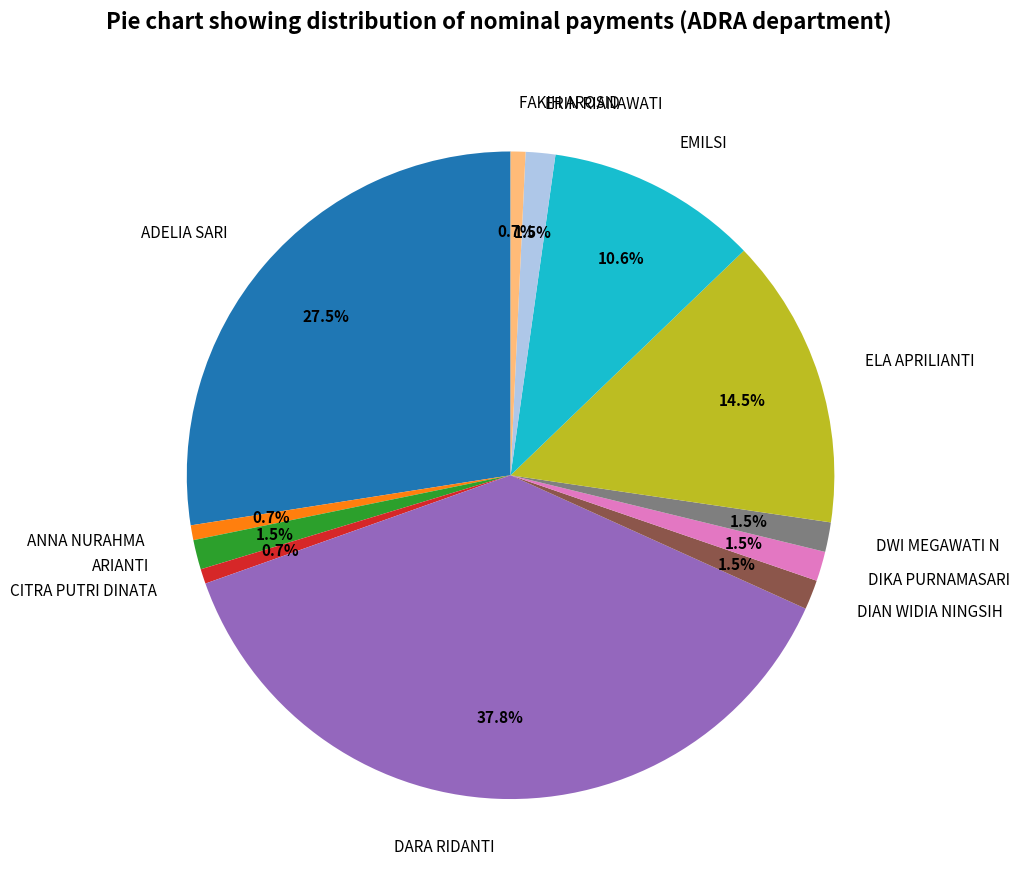

How many slices are in this pie chart?

12